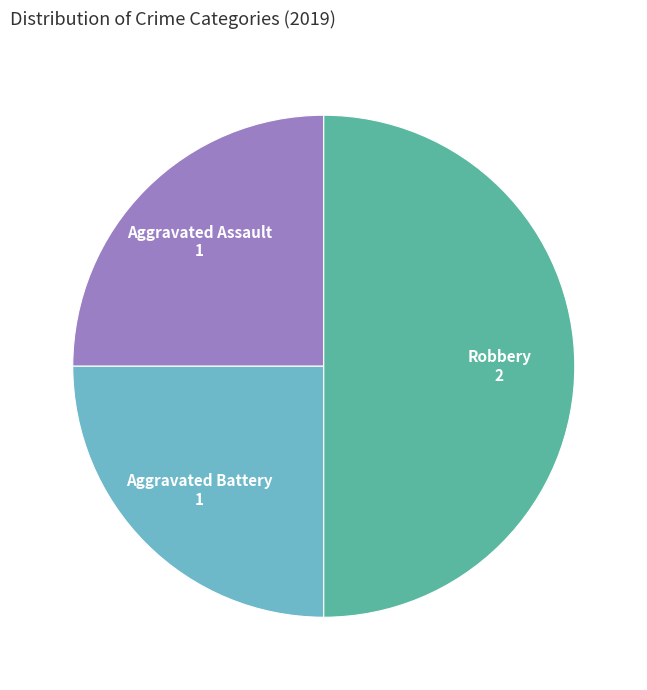

Is there any slice that represents more than half of the pie?

No